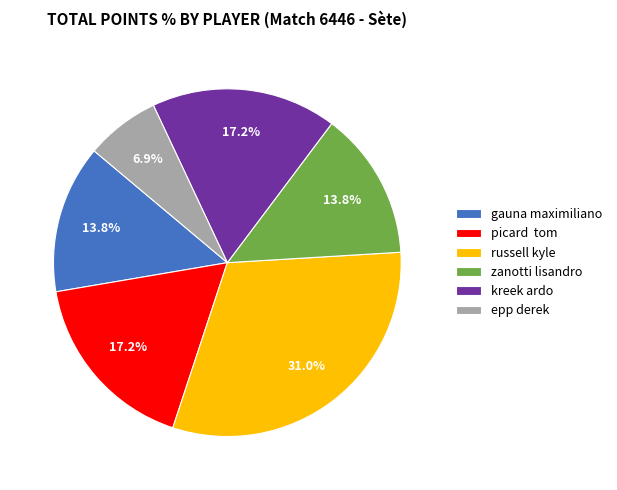

Count the number of slices in the pie.

6